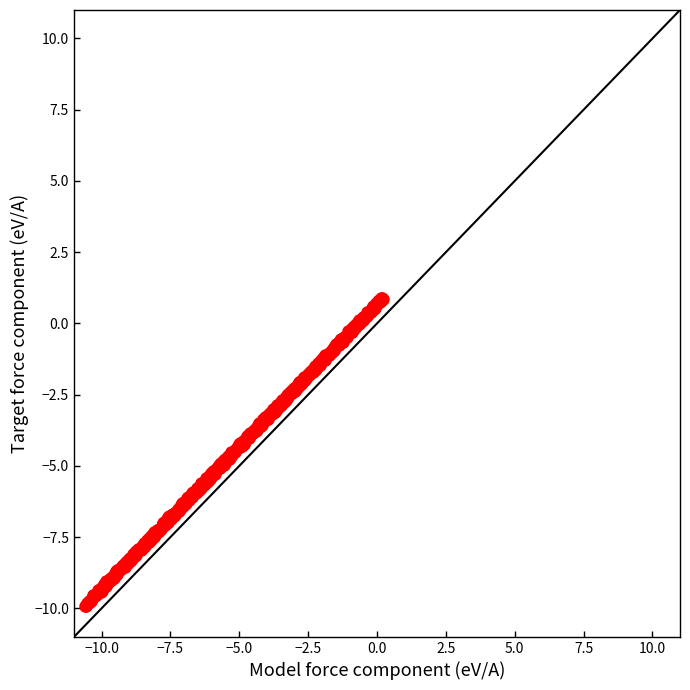

What is the range of X values (max minus min)?

10.8